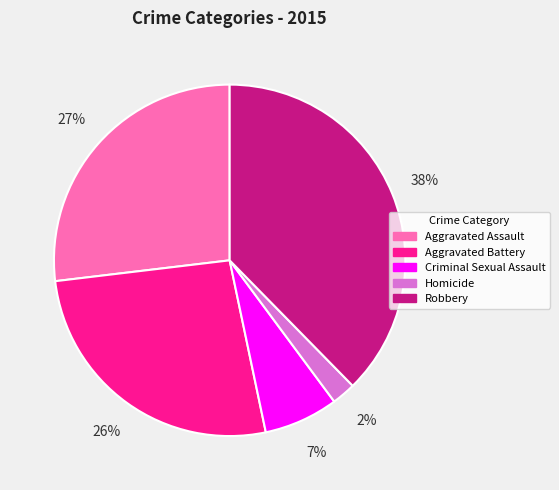

To the nearest percent, what is the average slice percentage?

20%